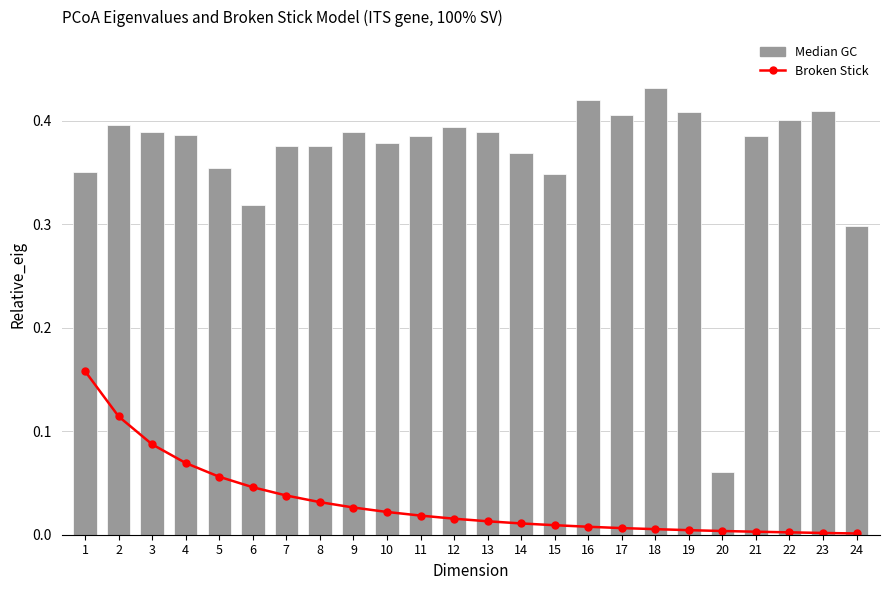

What is the total value across all series at 12?

0.4